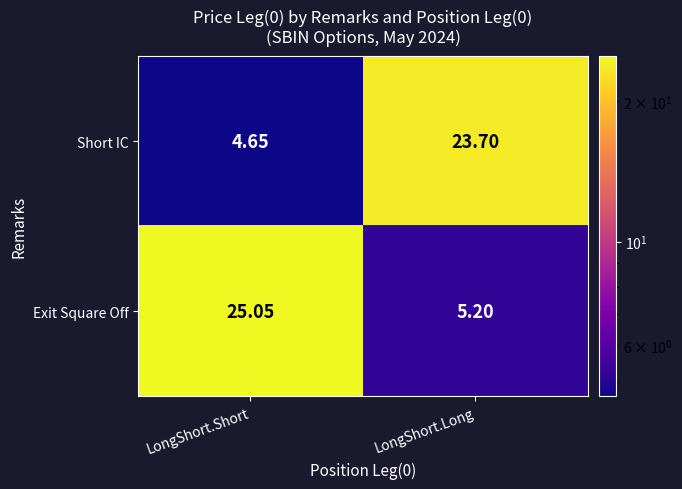

At which label is Exit Square Off closest to 15?

LongShort.Long